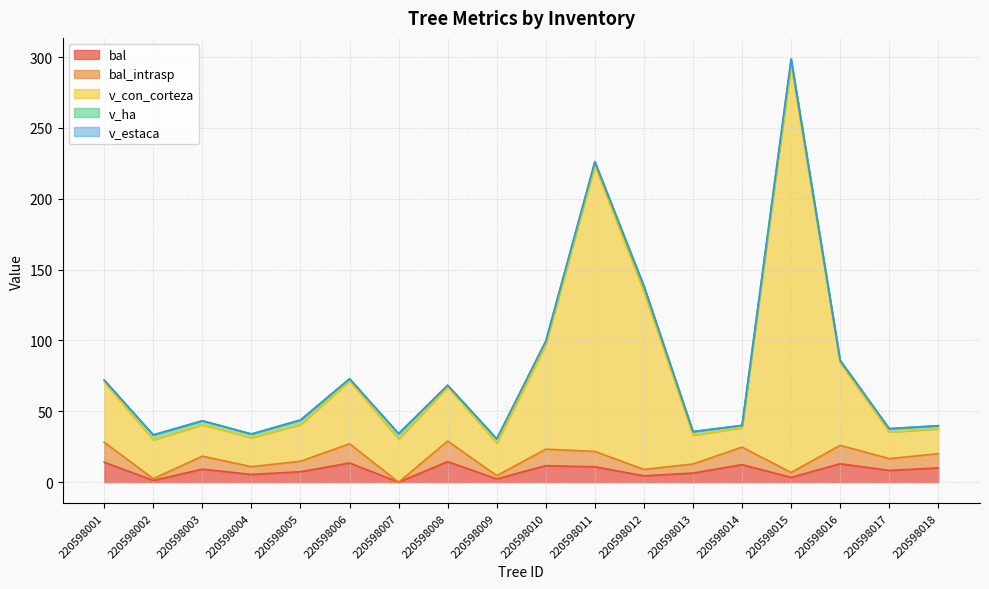

The bal_intrasp series shows 2.4 at 220598002. True or false?

True